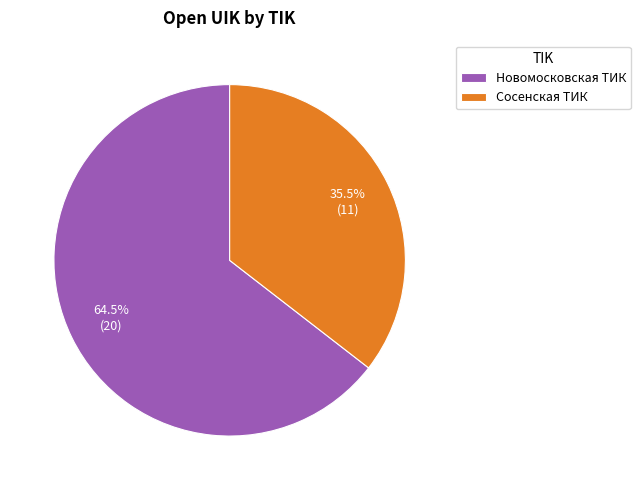

What is the ratio of the value at Сосенская ТИК to the value at Новомосковская ТИК?

0.6